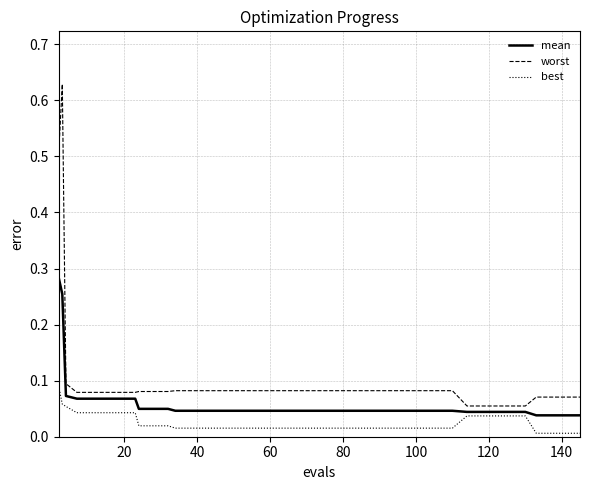

Which series has the largest total across all categories?

worst